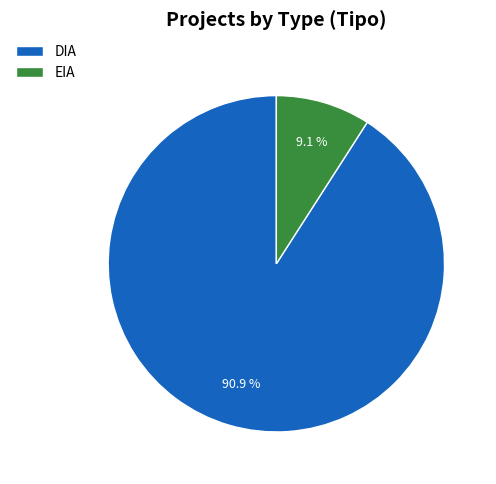

How many segments does this pie chart have?

2